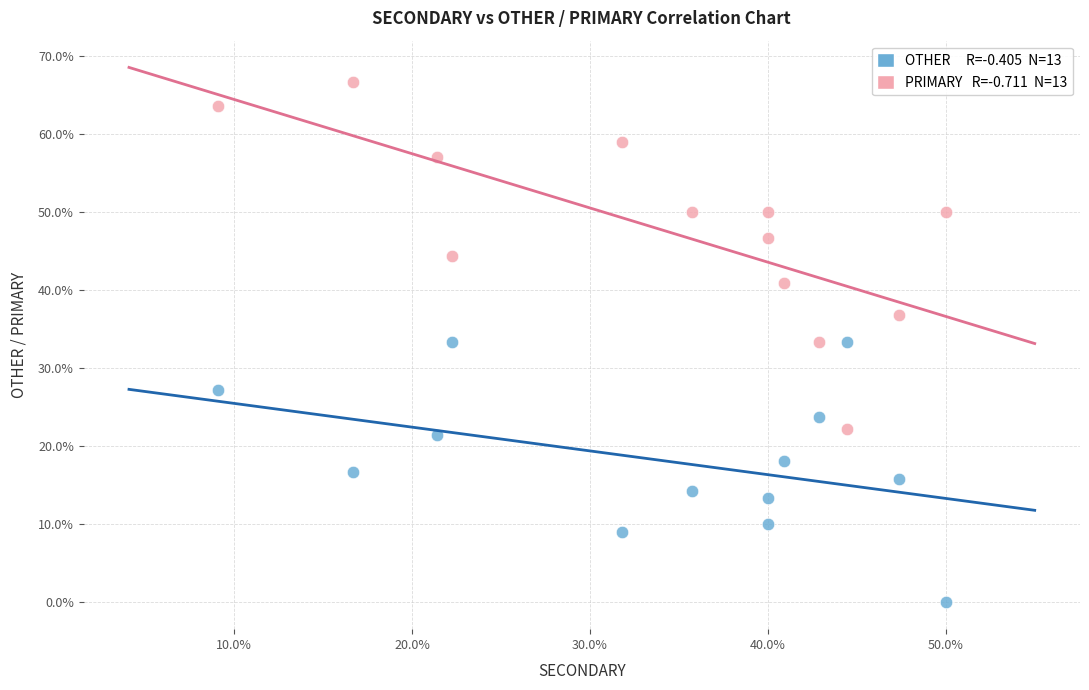

Across all data points, what is the range of X values (max minus min)?

40.9